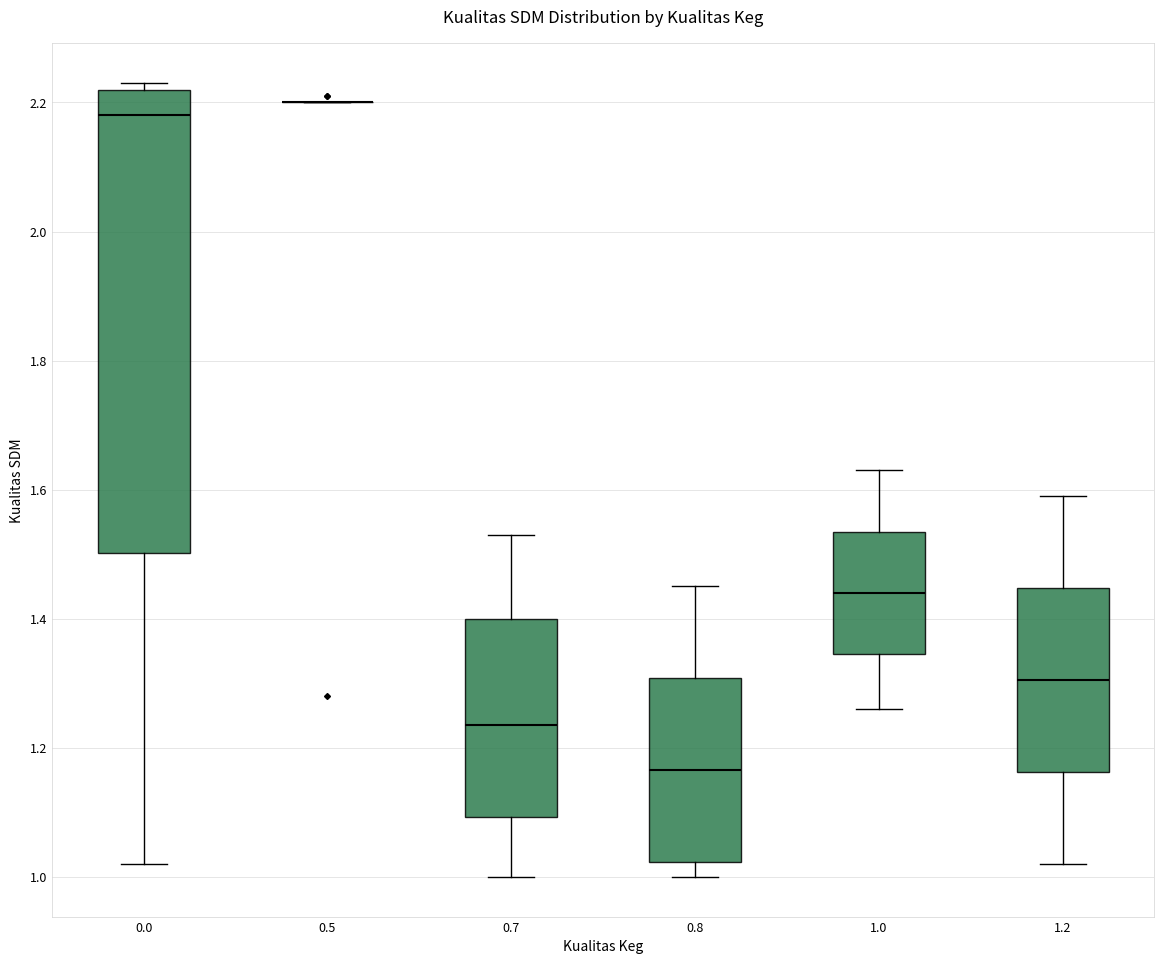

Where is the upper edge of the box at x = 0.0 on the y-axis? The values are not printed on the chart, so give them approximately, as read against the axis.

2.22